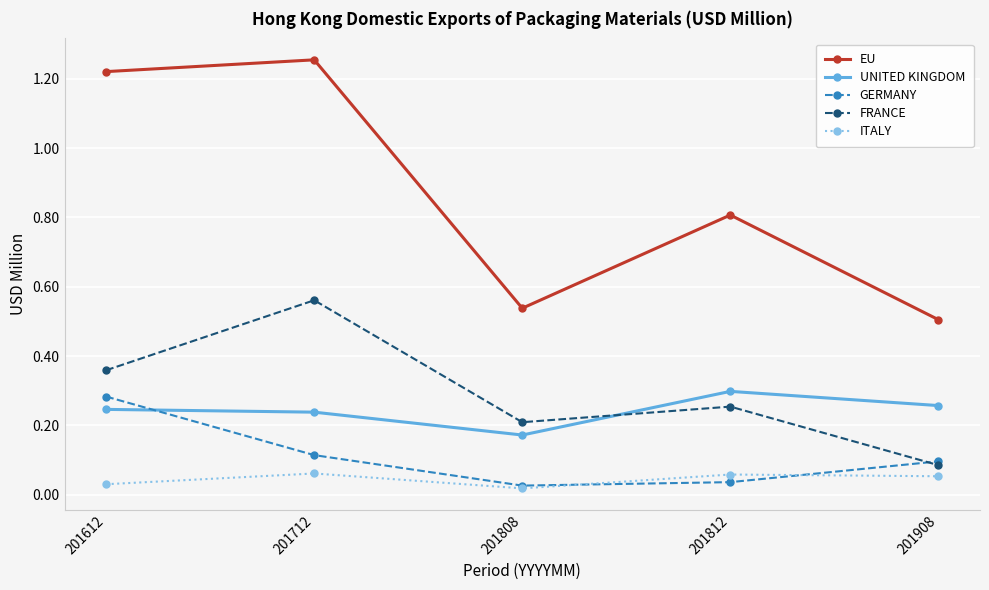

Count the number of categories in the chart.

5